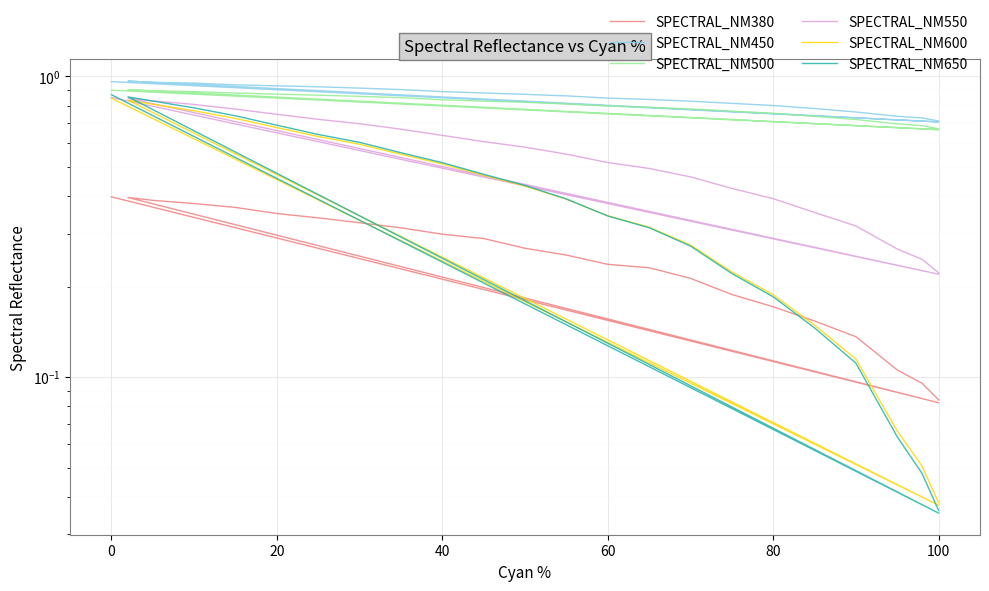

Does the chart display data point markers on the line(s)?

No